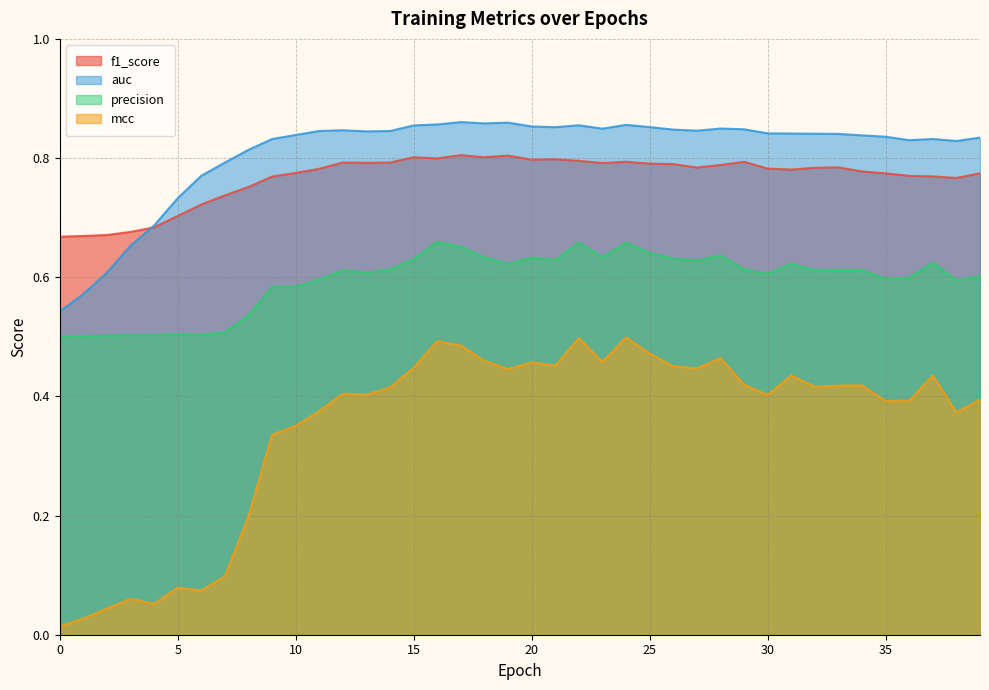

List the labels in order of auc value, largest first.

17, 19, 18, 16, 24, 22, 15, 20, 25, 21, 28, 23, 29, 26, 12, 27, 11, 14, 13, 30, 31, 32, 33, 10, 34, 35, 39, 37, 9, 36, 38, 8, 7, 6, 5, 4, 3, 2, 1, 0